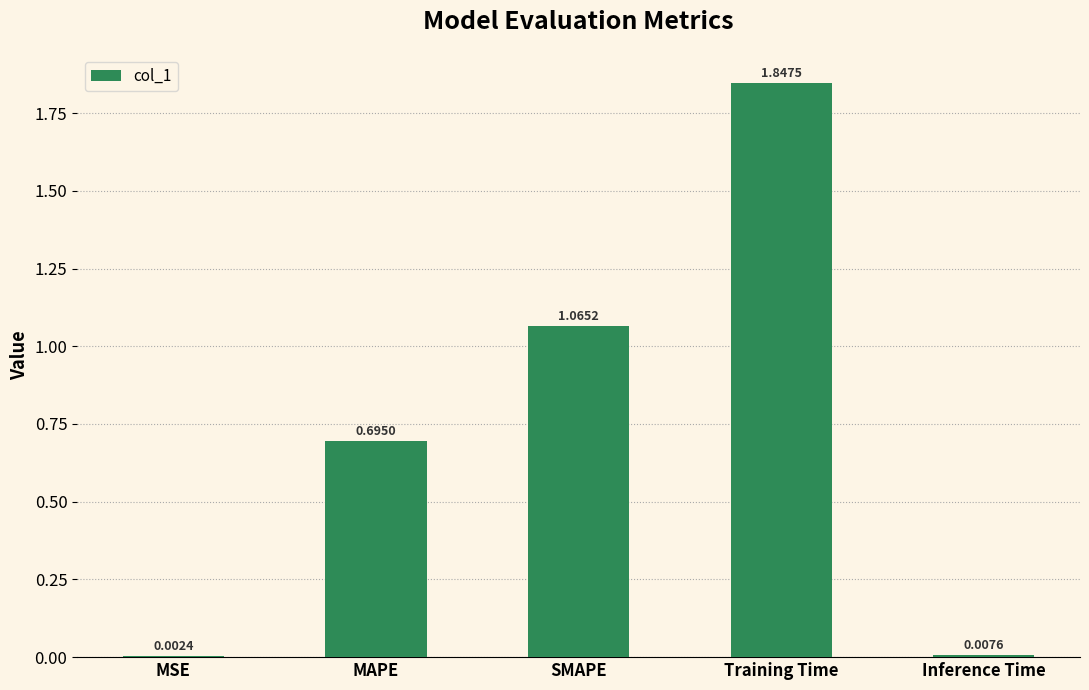

Which has a higher value, Training Time or MSE?

Training Time